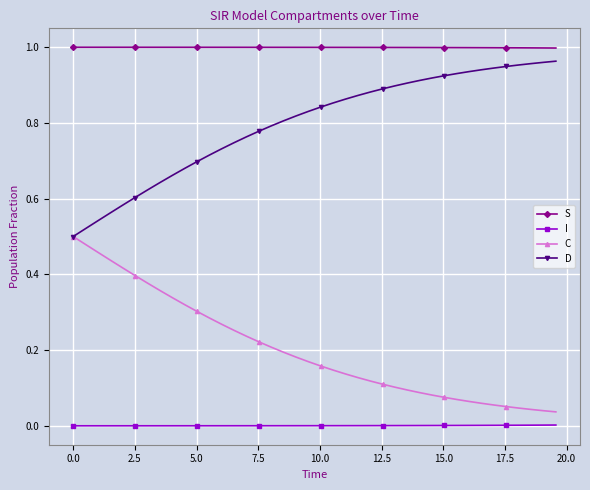

Does the chart display data point markers on the line(s)?

Yes